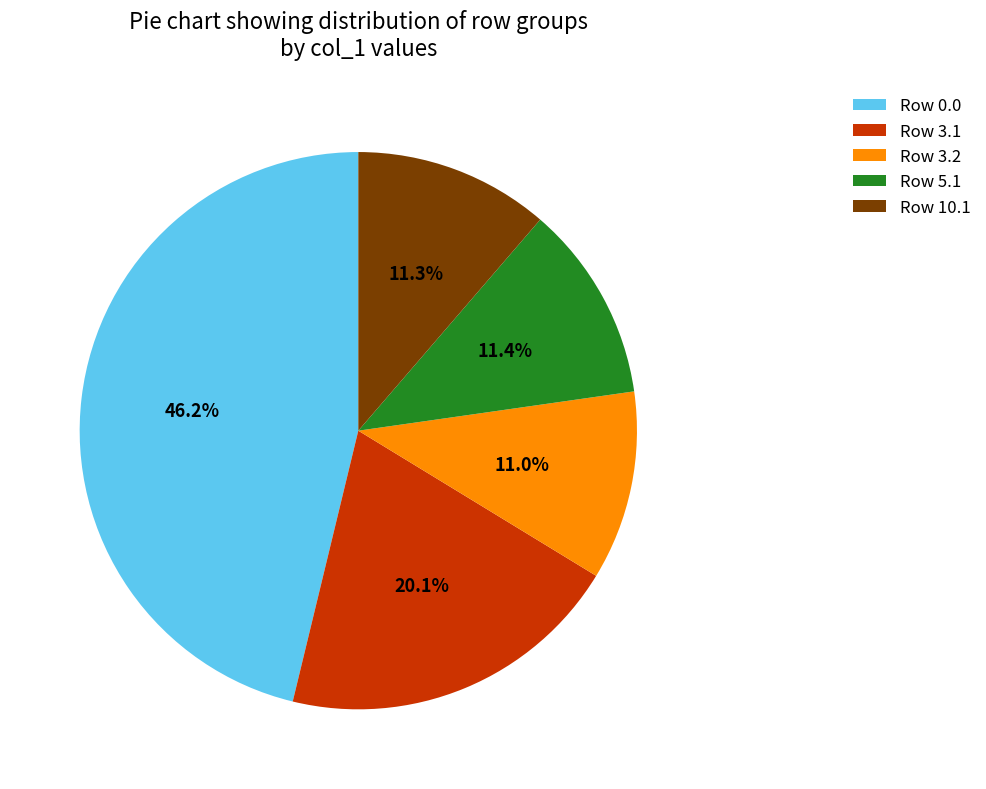

Between Row 3.2 and Row 0.0, which is larger?

Row 0.0